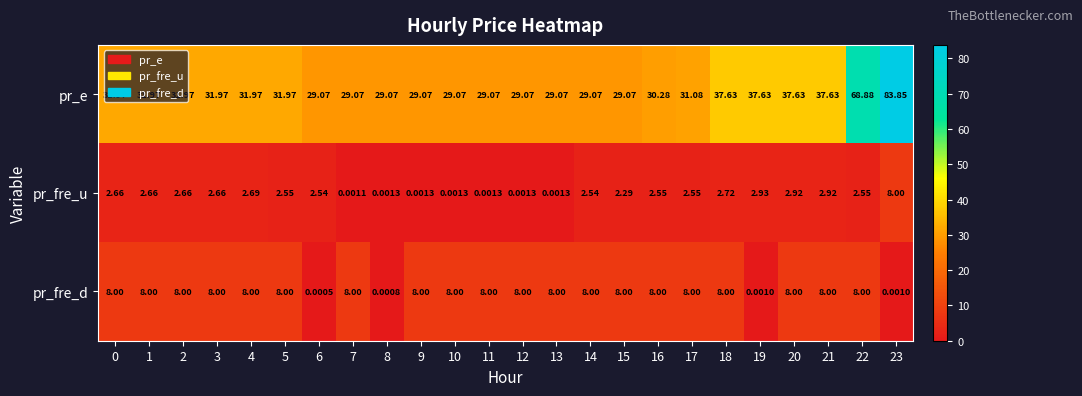

Which series has the largest range (max minus min)?

pr_e